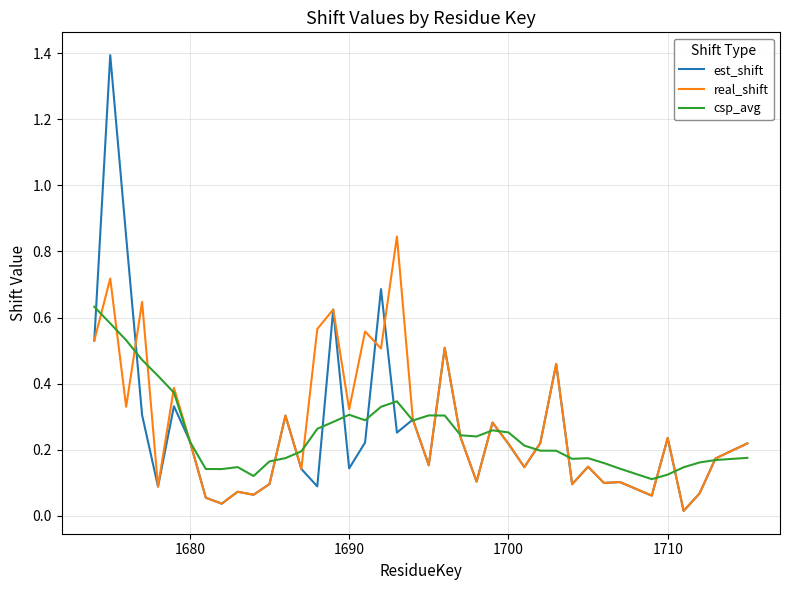

List the series in order of their peak value, lowest first.

csp_avg, real_shift, est_shift